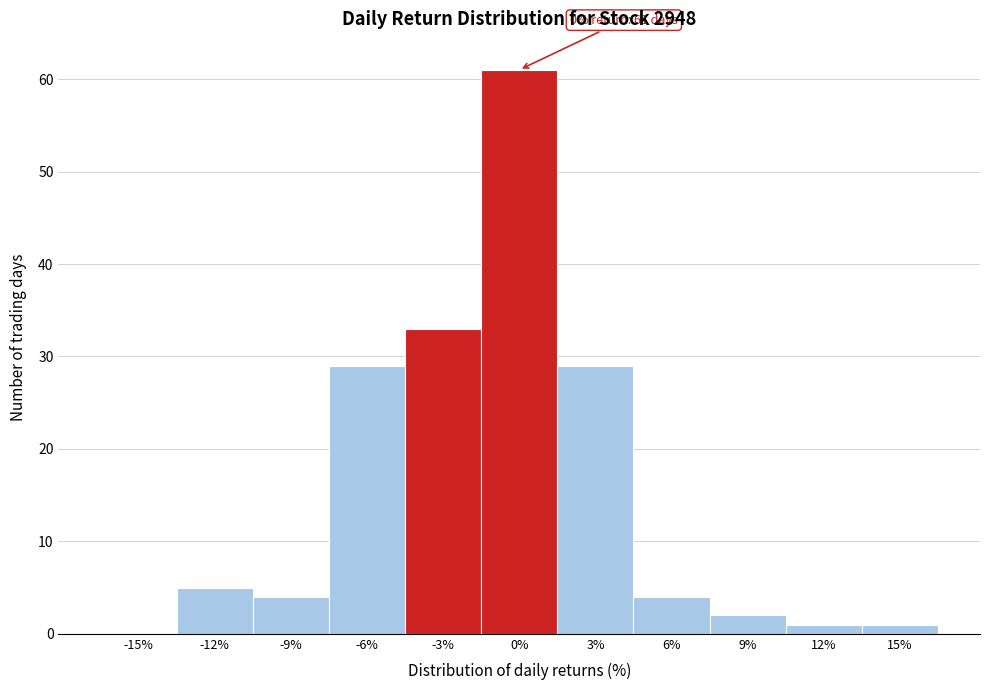

Reading right to left, transcribe all the data shown in this chart.

15%=1	12%=1	9%=2	6%=4	3%=29	0%=61	-3%=33	-6%=29	-9%=4	-12%=5	-15%=0